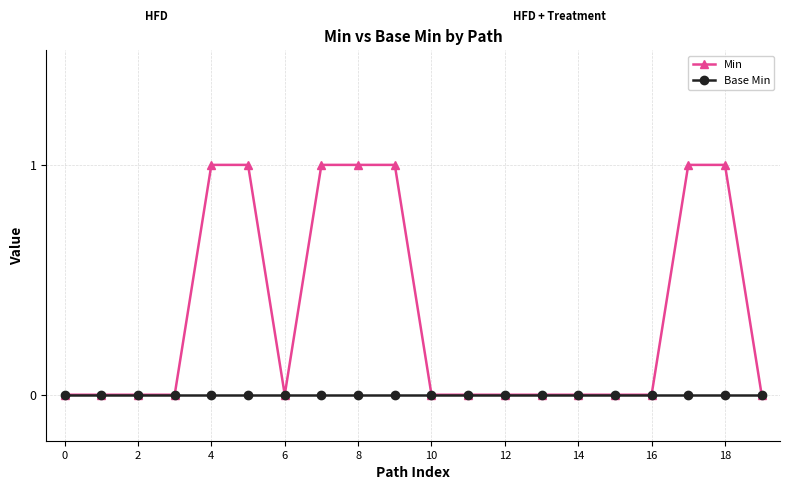

Rank the series by their average value, from lowest to highest.

Base Min, Min